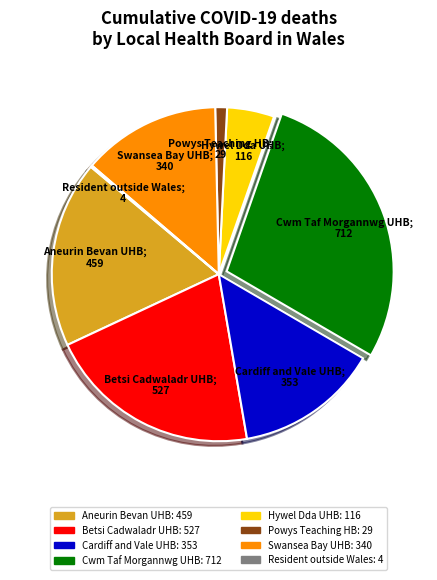

Is there a majority slice in this chart?

No